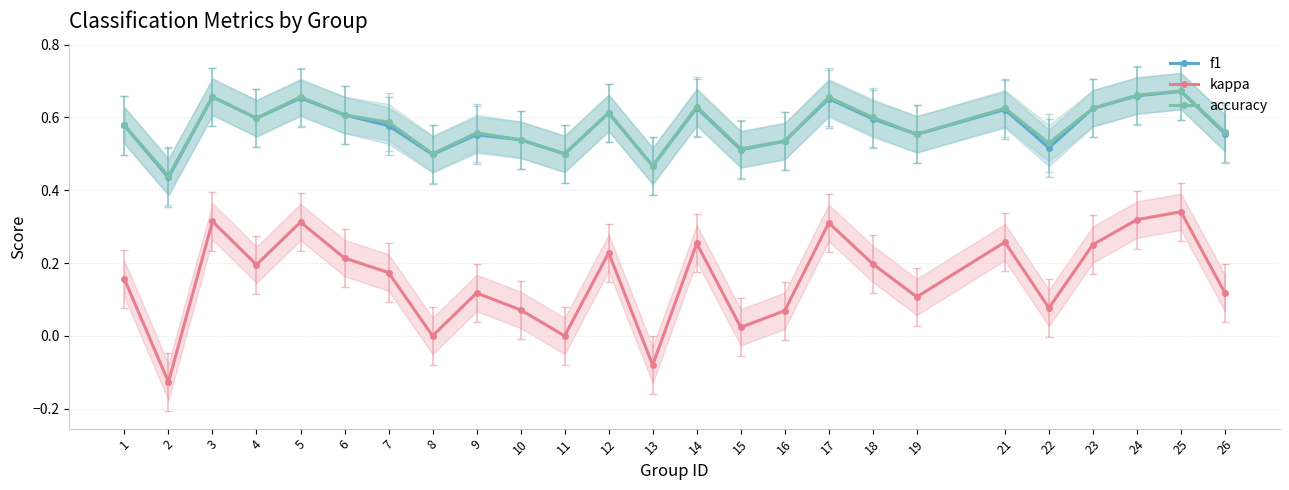

What is the sum of the kappa values at 18 and 21?

0.5